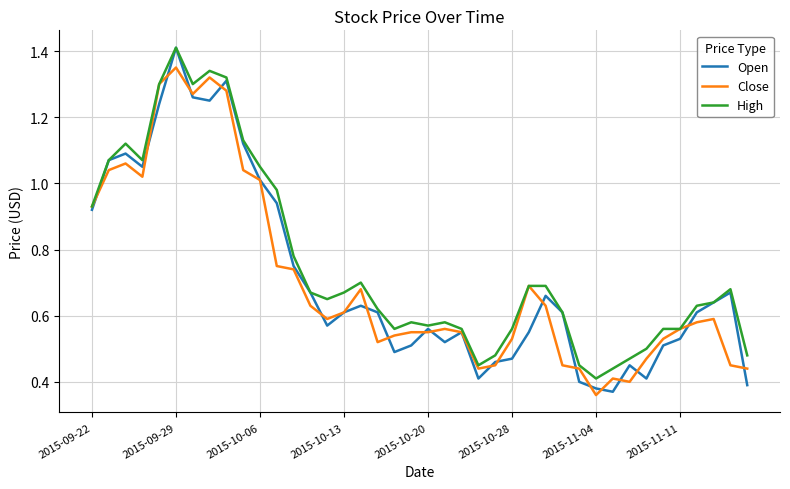

True or false: Open and Close intersect in this chart.

True